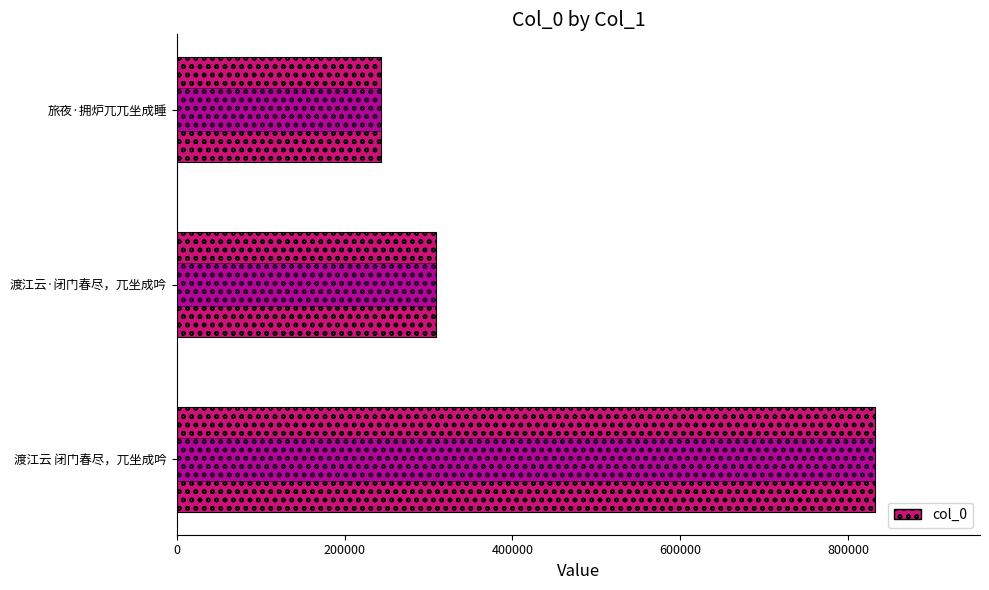

What is the minimum value shown in the chart?

243509